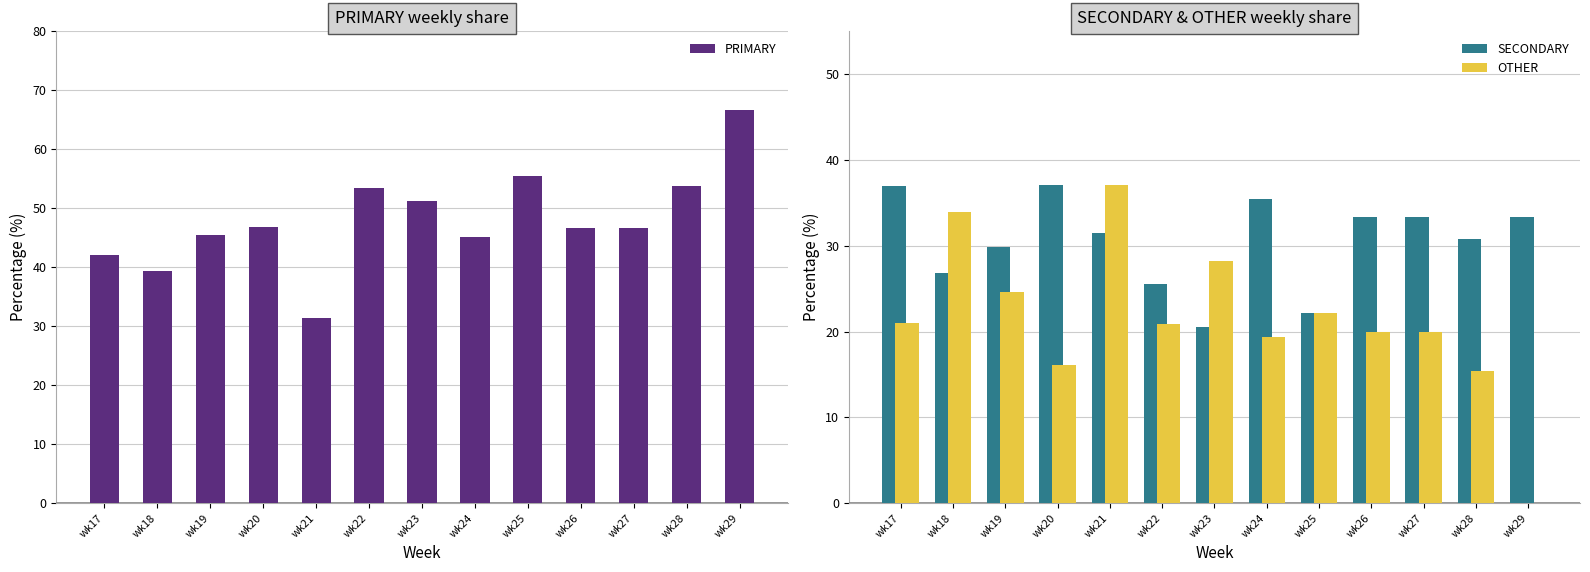

What is the sum of all OTHER values?

278.9